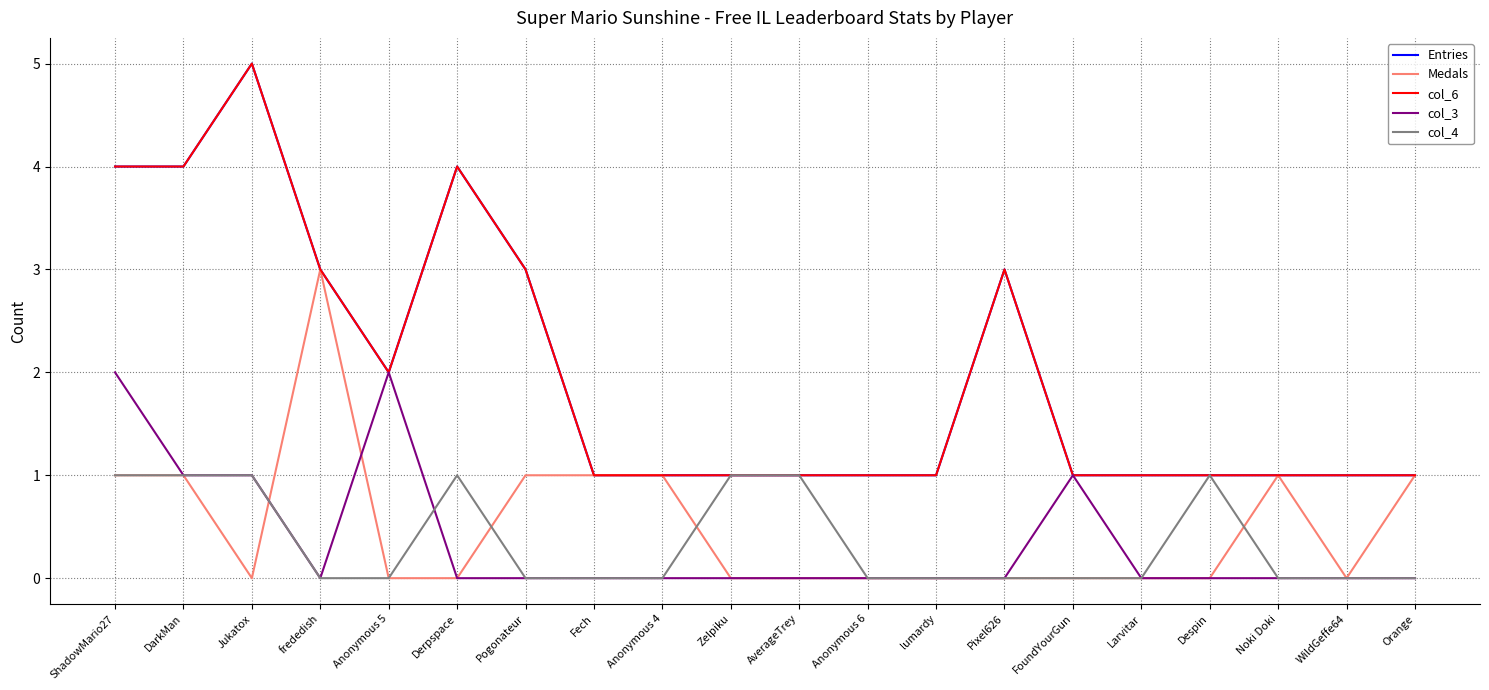

What is the difference between the maximum and second lowest values in the Medals series?

3